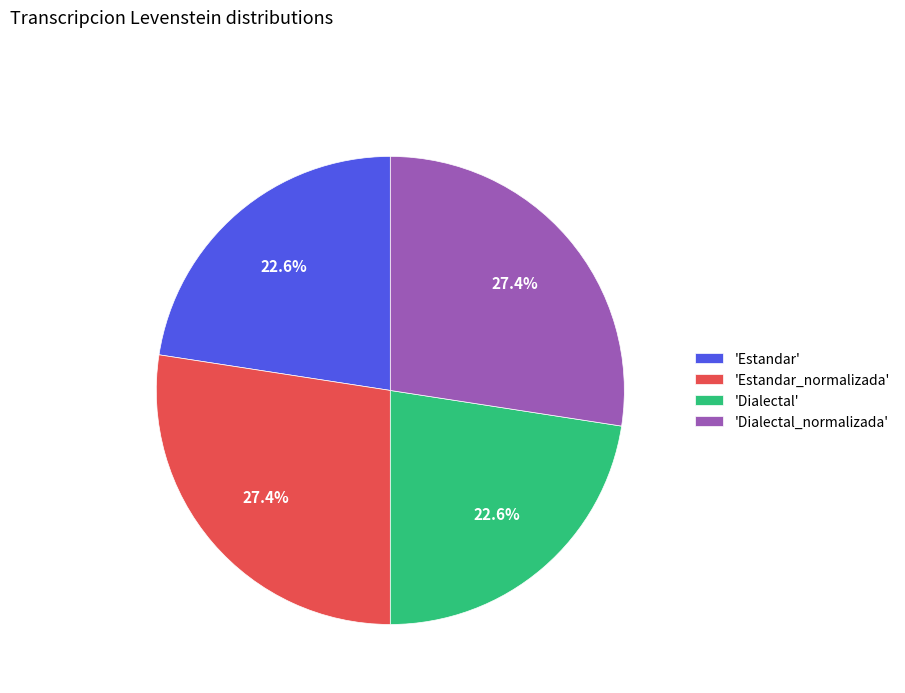

Does 'Dialectal' account for over 50% of the chart?

No